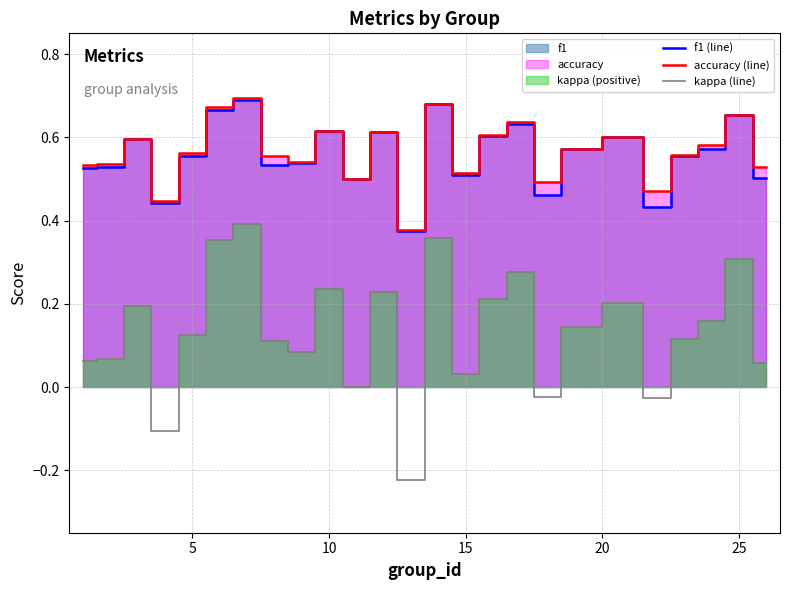

Does the chart display data point markers on the line(s)?

No